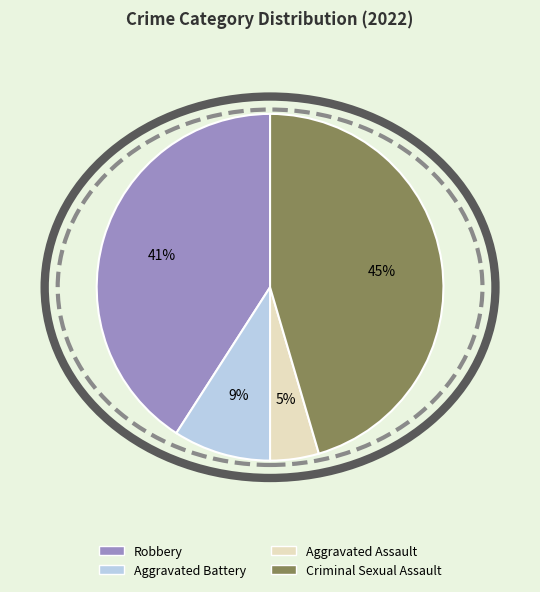

Rank the categories by value from highest to lowest.

Criminal Sexual Assault, Robbery, Aggravated Battery, Aggravated Assault